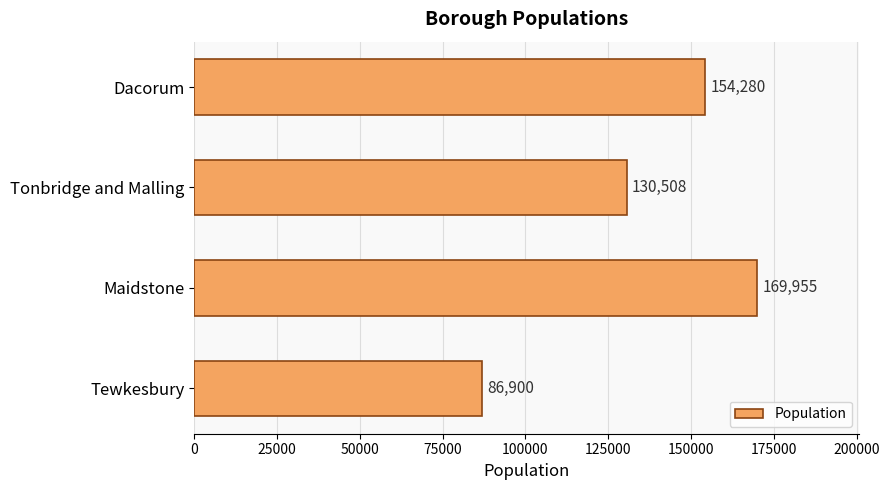

Does the chart contain stacked bars?

No